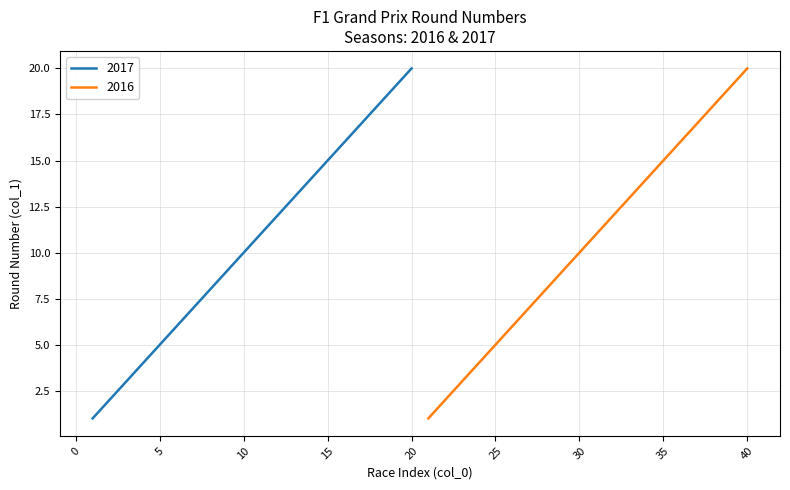

Which series has the largest total across all categories?

2017